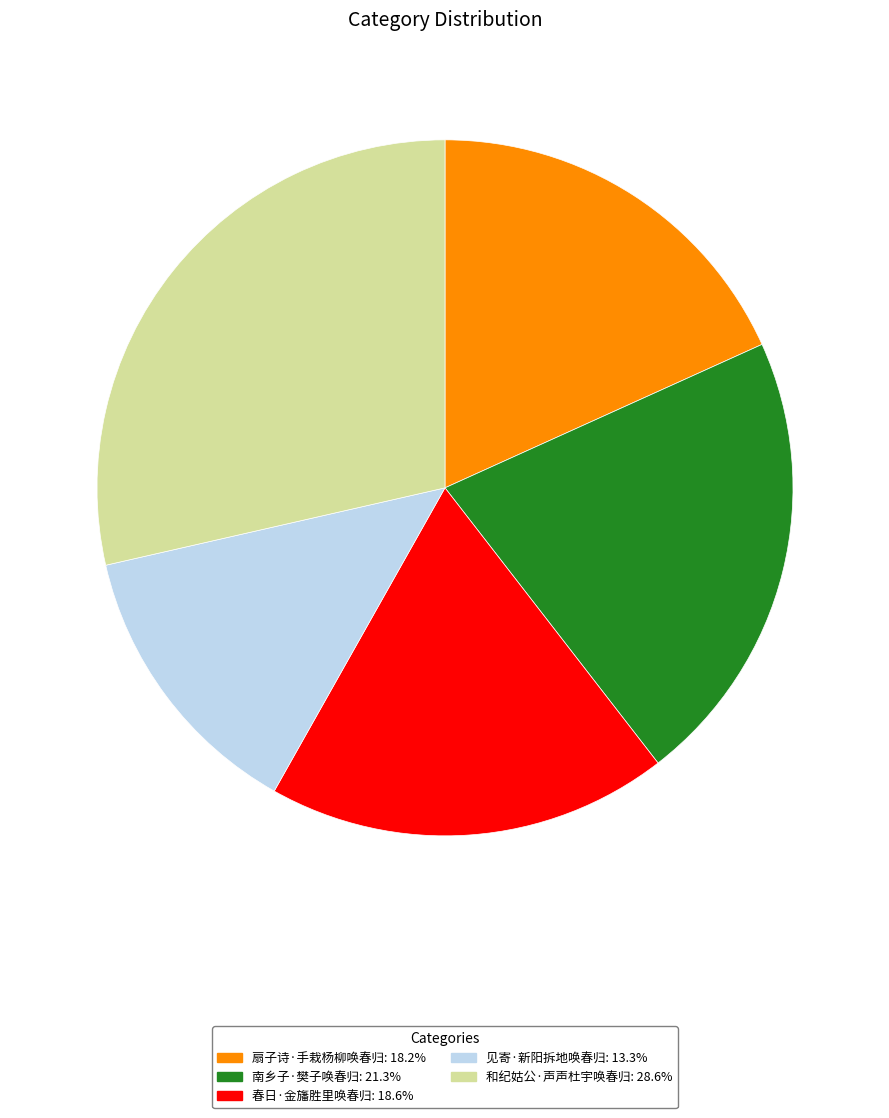

What is the ratio of the value at 见寄·新阳拆地唤春归 to the value at 和纪姑公·声声杜宇唤春归?

0.5